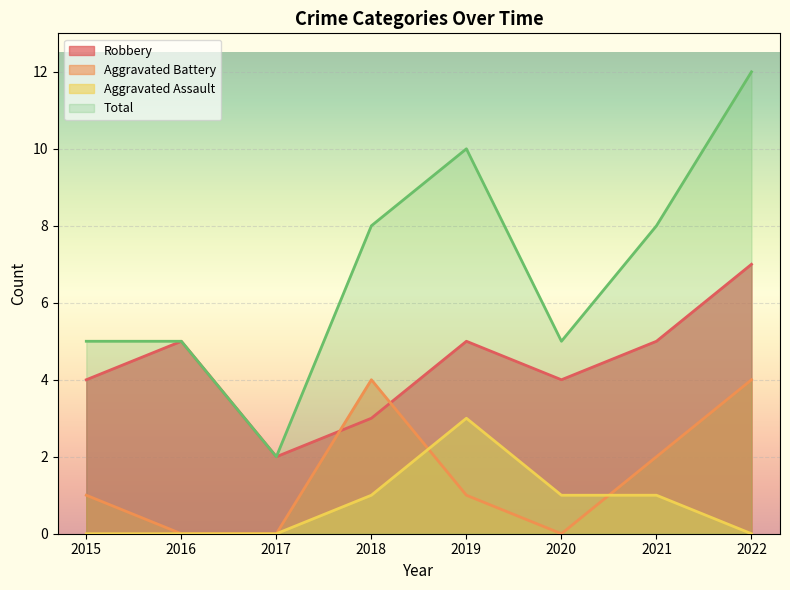

What is the maximum value shown in the chart?

12